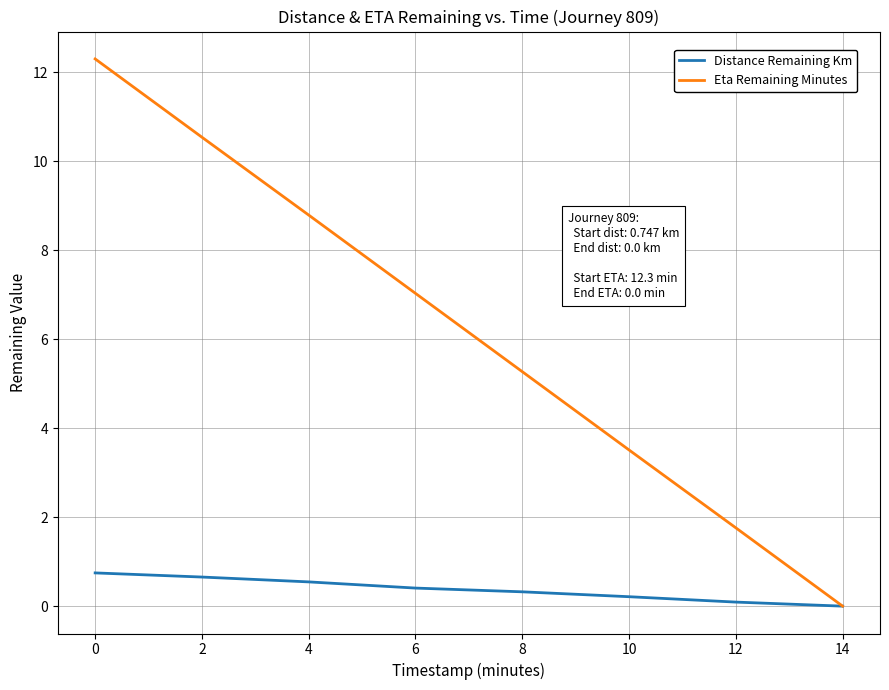

List the series in order of their overall mean, lowest first.

Distance Remaining Km, Eta Remaining Minutes